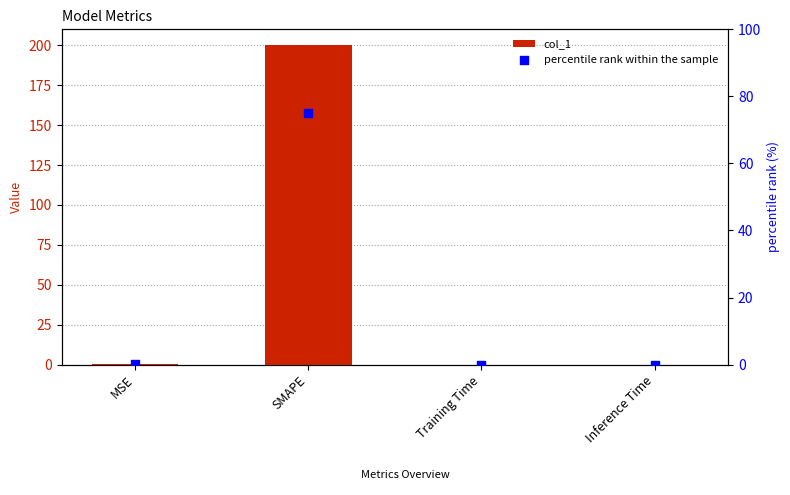

At which category is the sum across all series the highest?

SMAPE